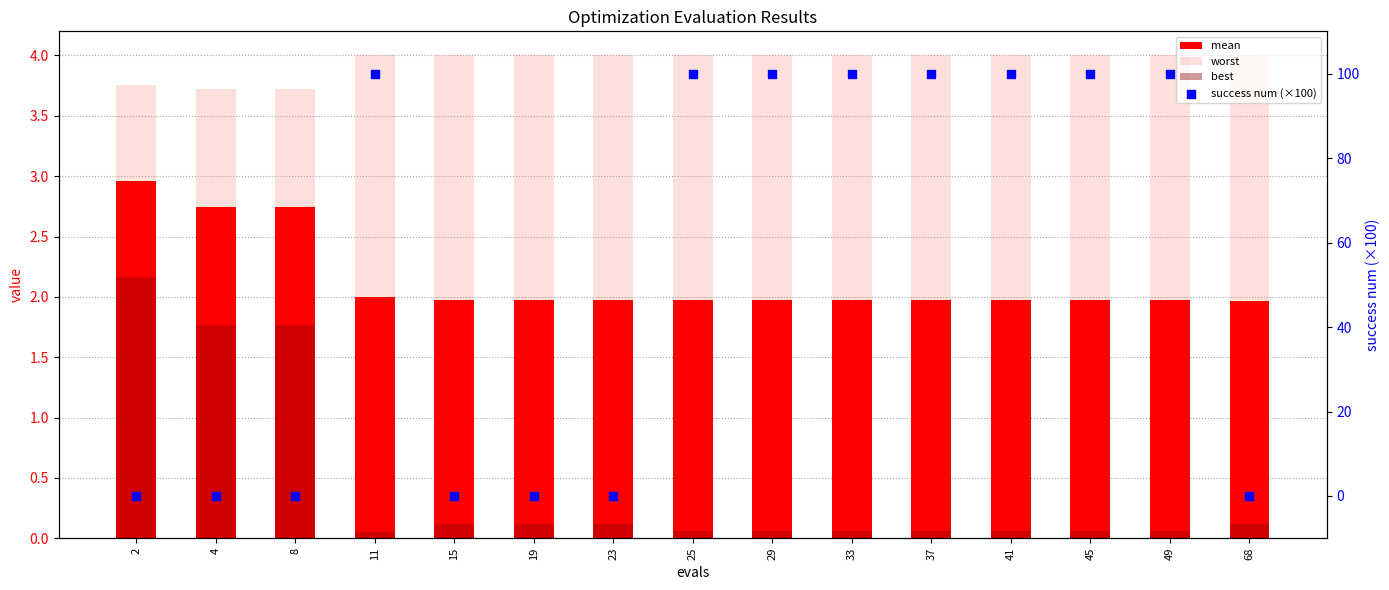

Which series reaches the minimum Y coordinate?

success num (×100)